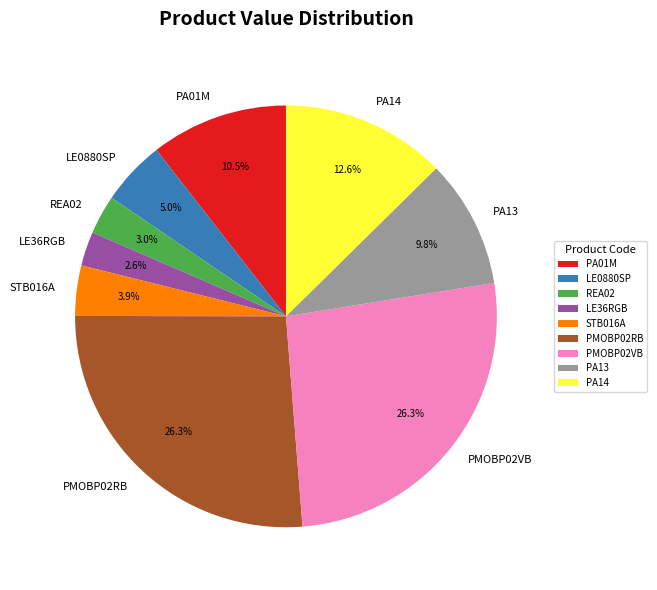

How much of the chart is everything except REA02?

97.0%